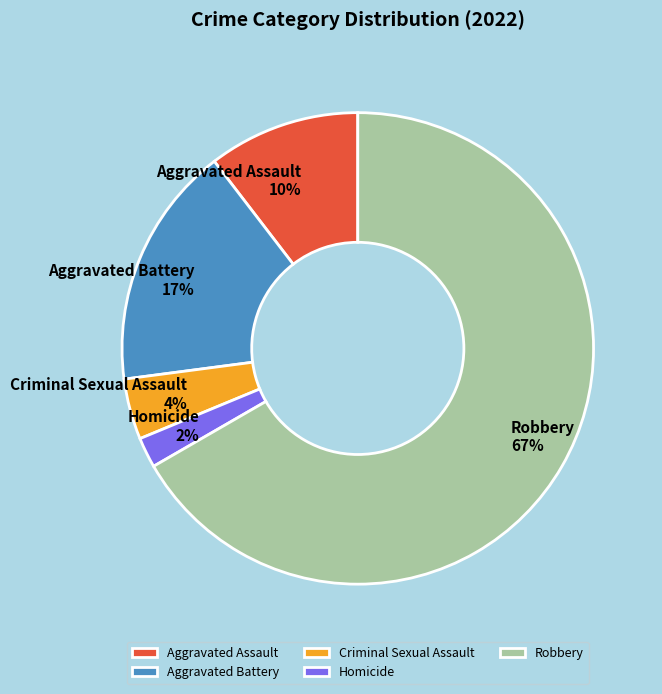

Is it true that Criminal Sexual Assault is 15% of the pie?

False